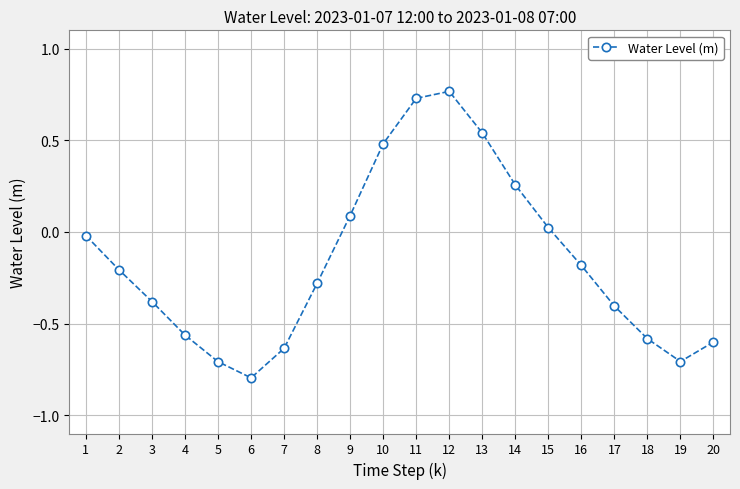

True or false: the data has more than 2 interior local peaks.

False